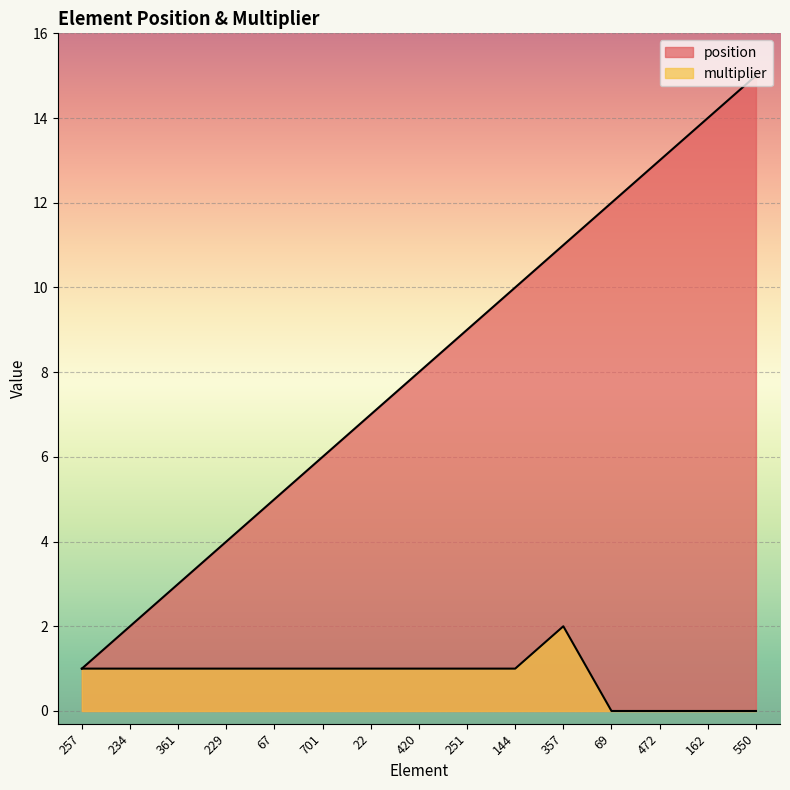

Reading left to right, list all the values displayed in this chart.

position: 257=1	234=2	361=3	229=4	67=5	701=6	22=7	420=8	251=9	144=10	357=11	69=12	472=13	162=14	550=15
multiplier: 257=1	234=1	361=1	229=1	67=1	701=1	22=1	420=1	251=1	144=1	357=2	69=0	472=0	162=0	550=0